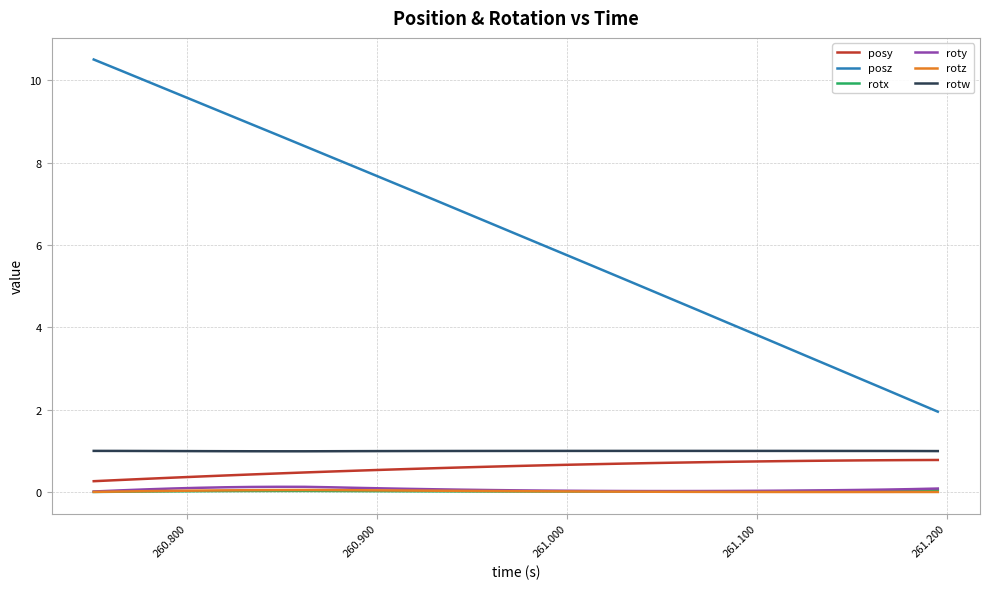

Which series has the largest total across all categories?

posz